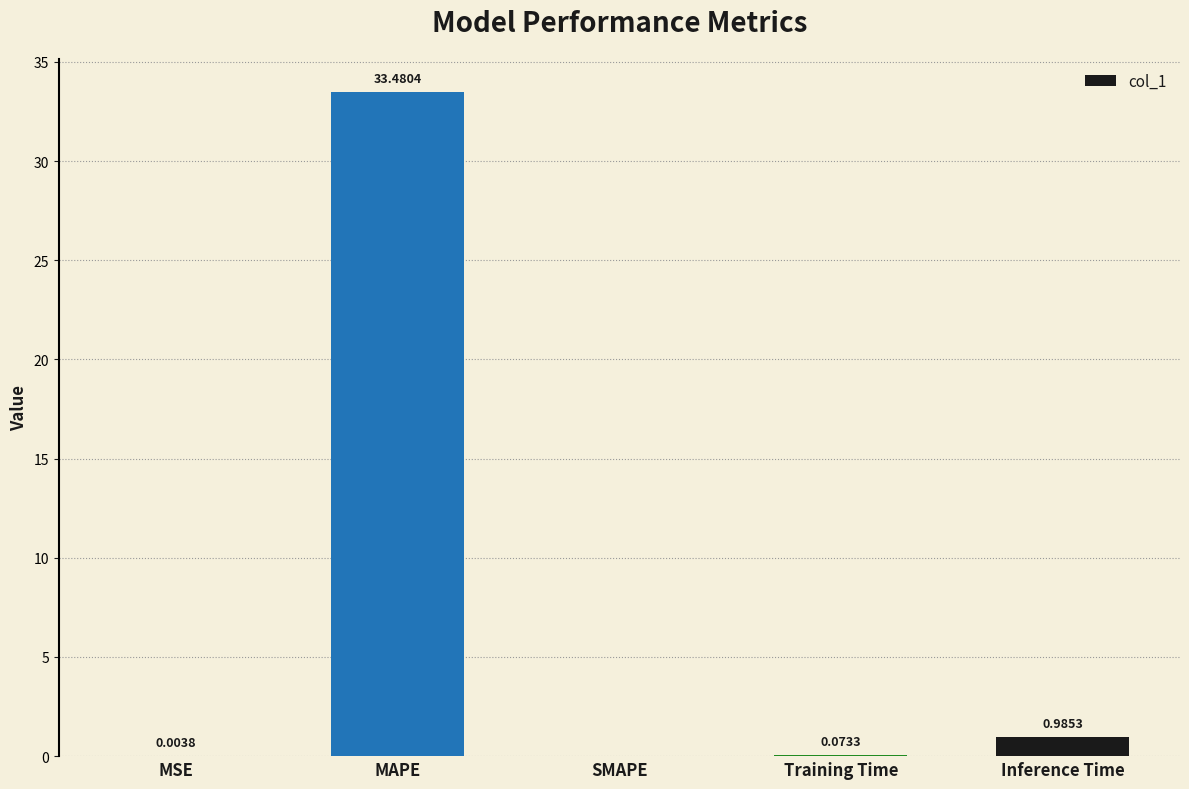

What is the sum of the values at Inference Time and Training Time?

1.1